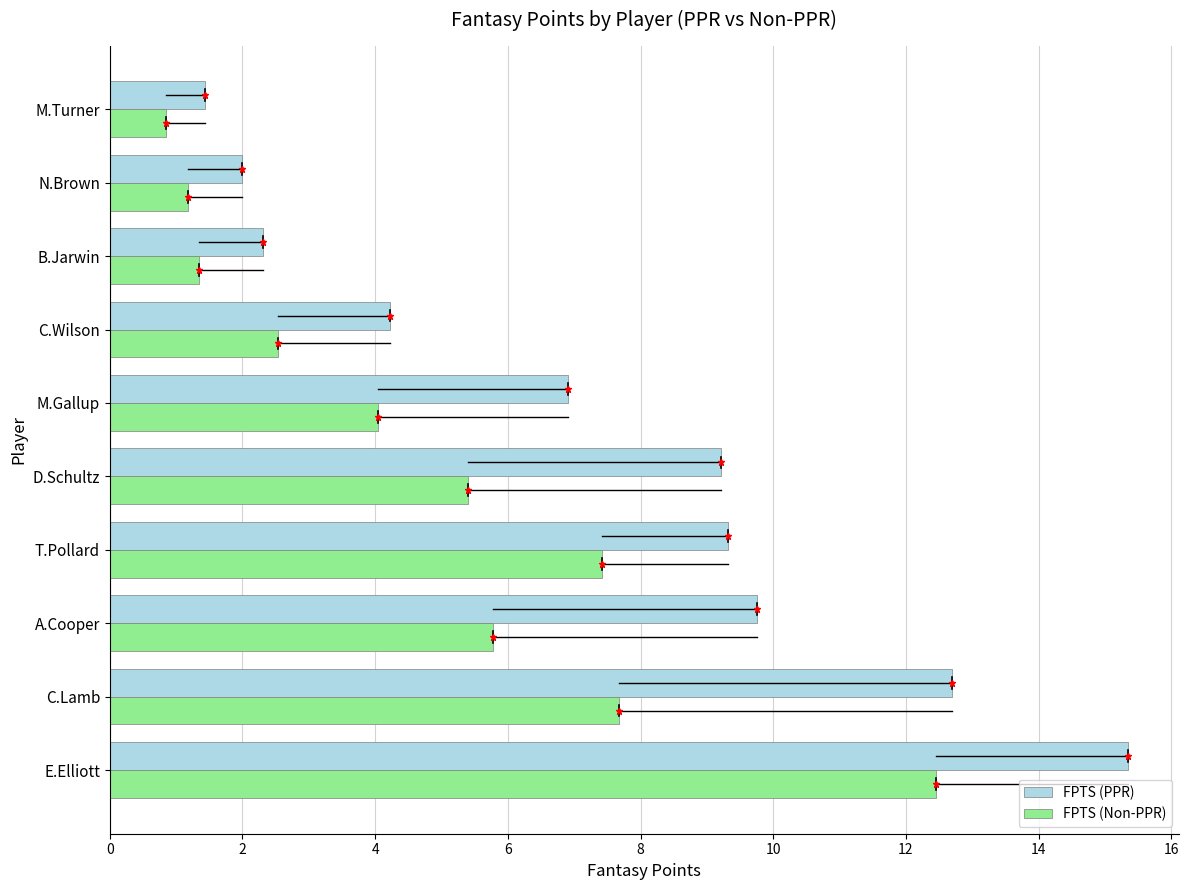

Rank the series by their maximum value, from highest to lowest.

FPTS (PPR), FPTS (Non-PPR)